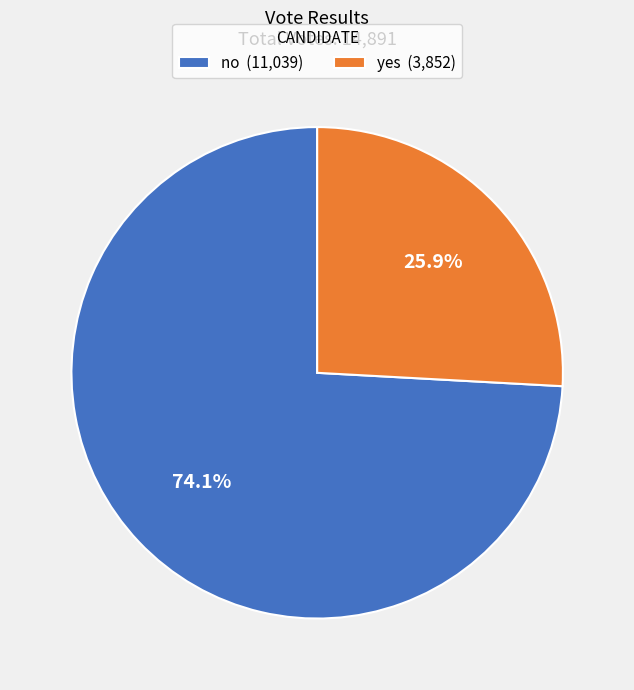

How many segments does this pie chart have?

2